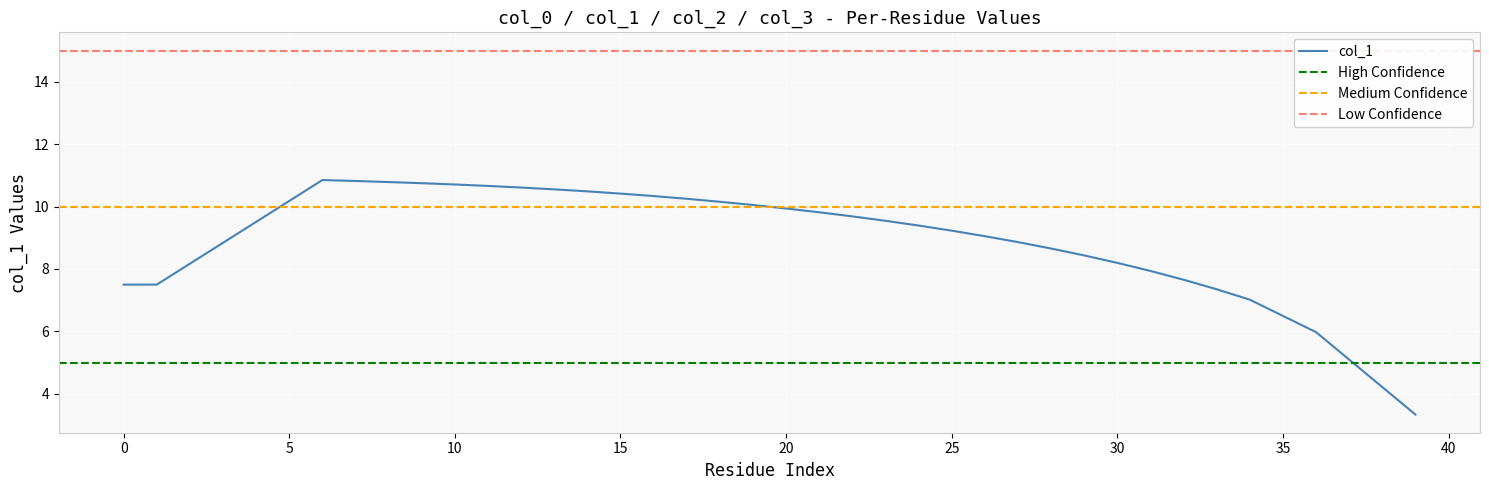

What is the sum of all values?

355.0